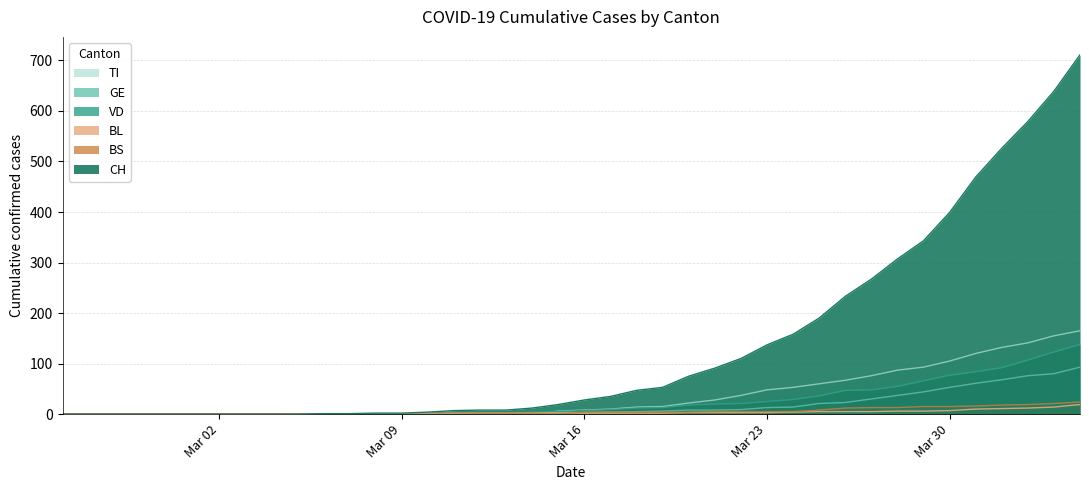

Where does the BL series first go above 2?

2020-03-20